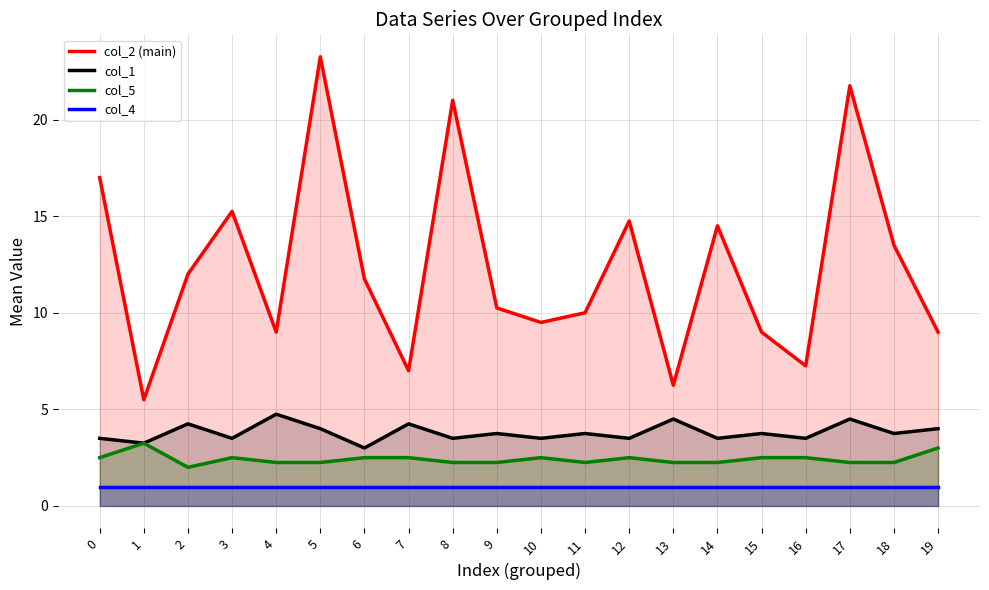

Where is the first local maximum for col_5?

1